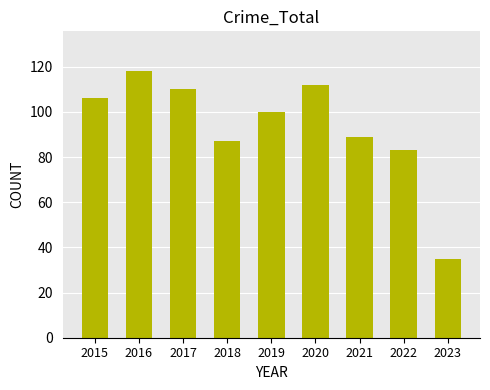

Between 2019 and 2023, which is larger?

2019